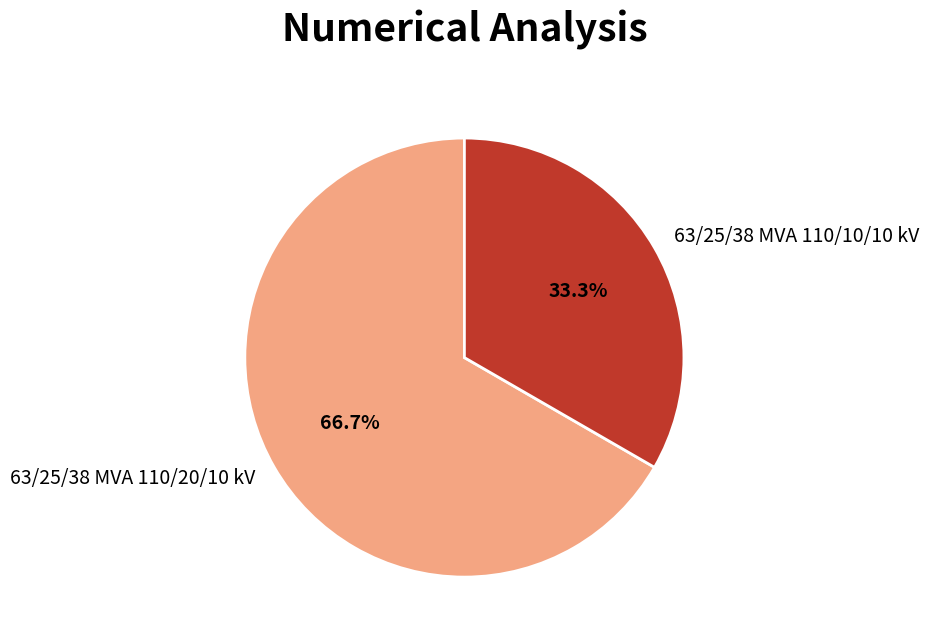

Does 63/25/38 MVA 110/10/10 kV account for over 50% of the chart?

No